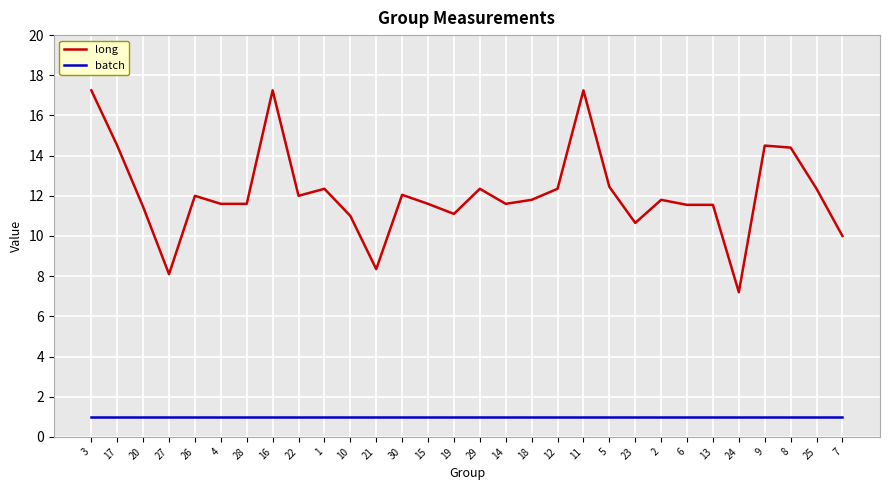

What is the average value of the batch series?

1.0